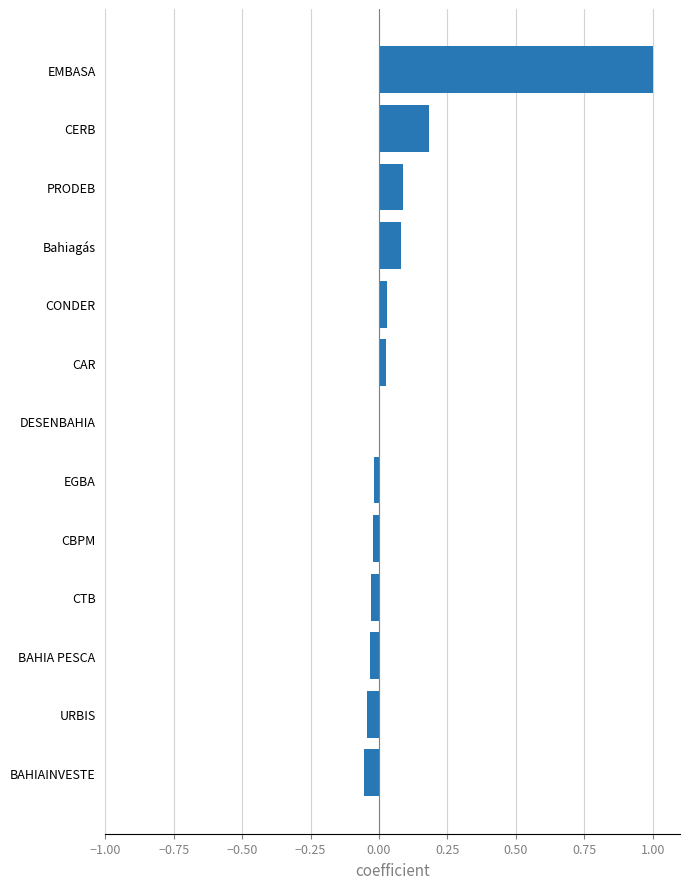

The chart shows a value of 1.0 at EMBASA. True or false?

True